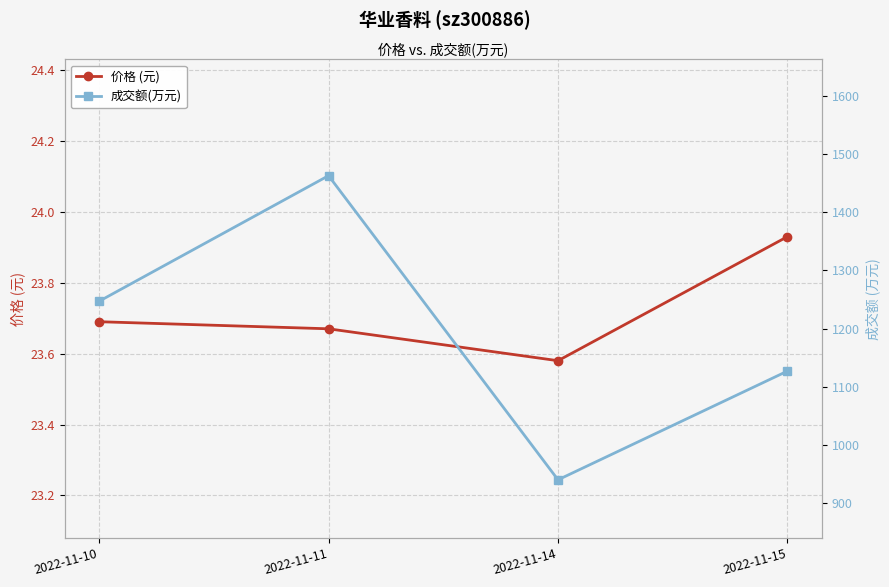

What are all the series names shown in the legend?

价格 (元), 成交额(万元)